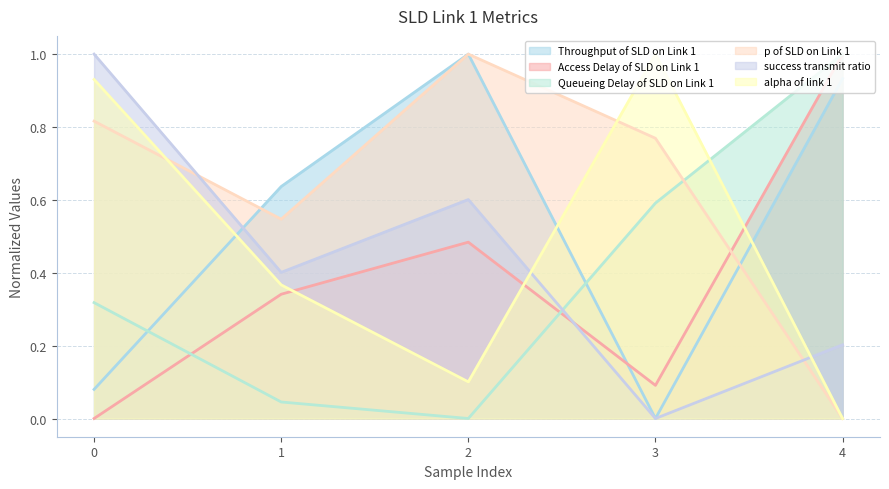

Does the chart have visible grid lines?

Yes